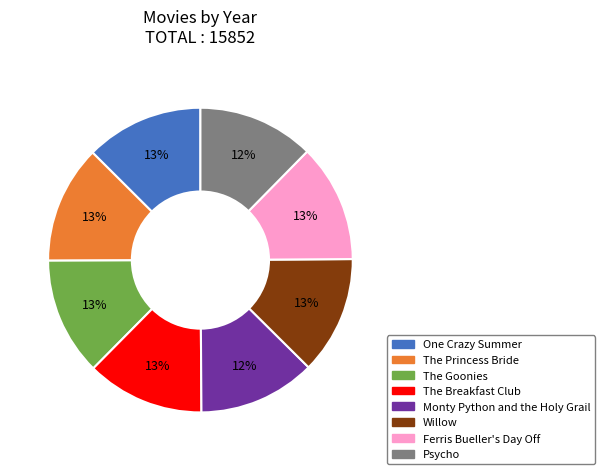

Is The Goonies the majority of the pie?

No